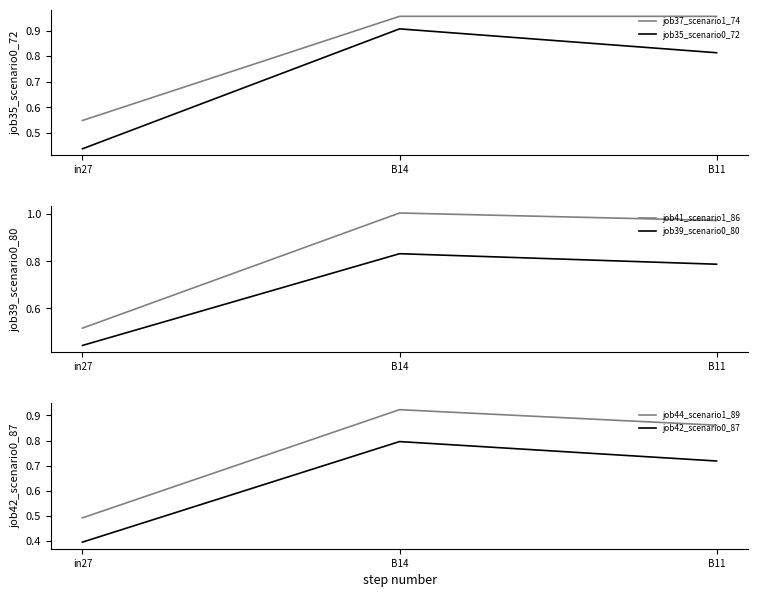

What is the label of the 2nd point from the right?

B14